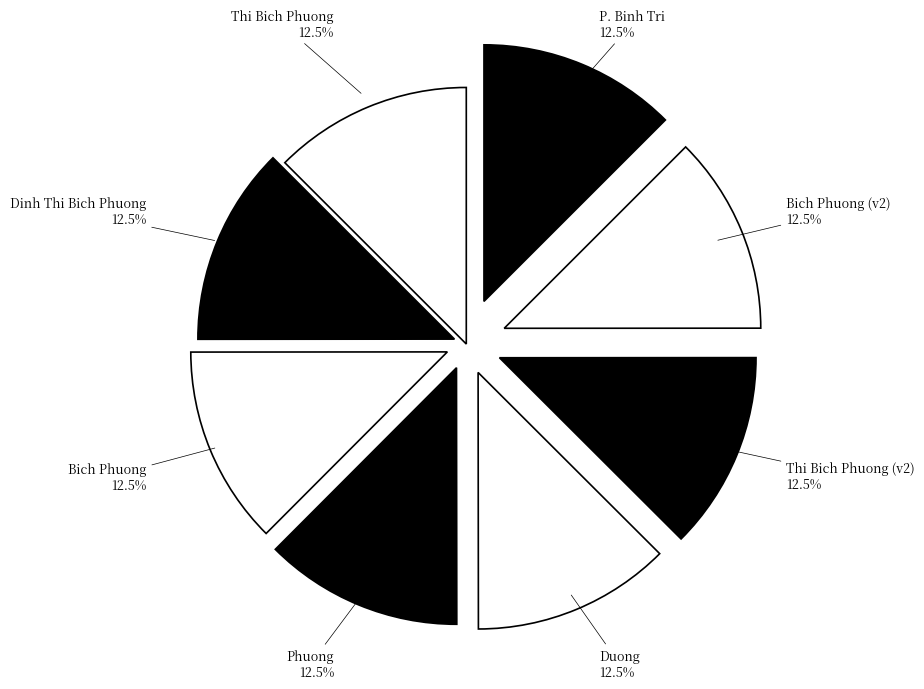

How many segments does this pie chart have?

8